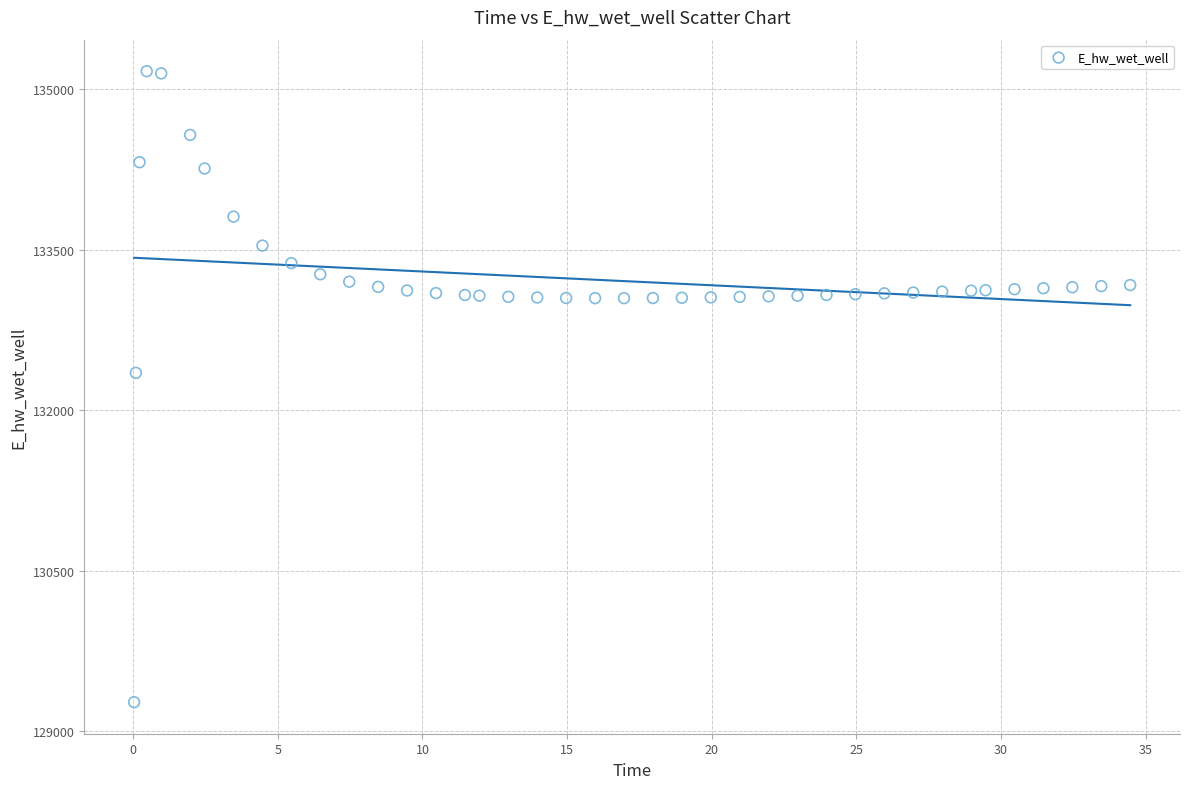

What Y value in the scatter plot is closest to 132220?

132350.3